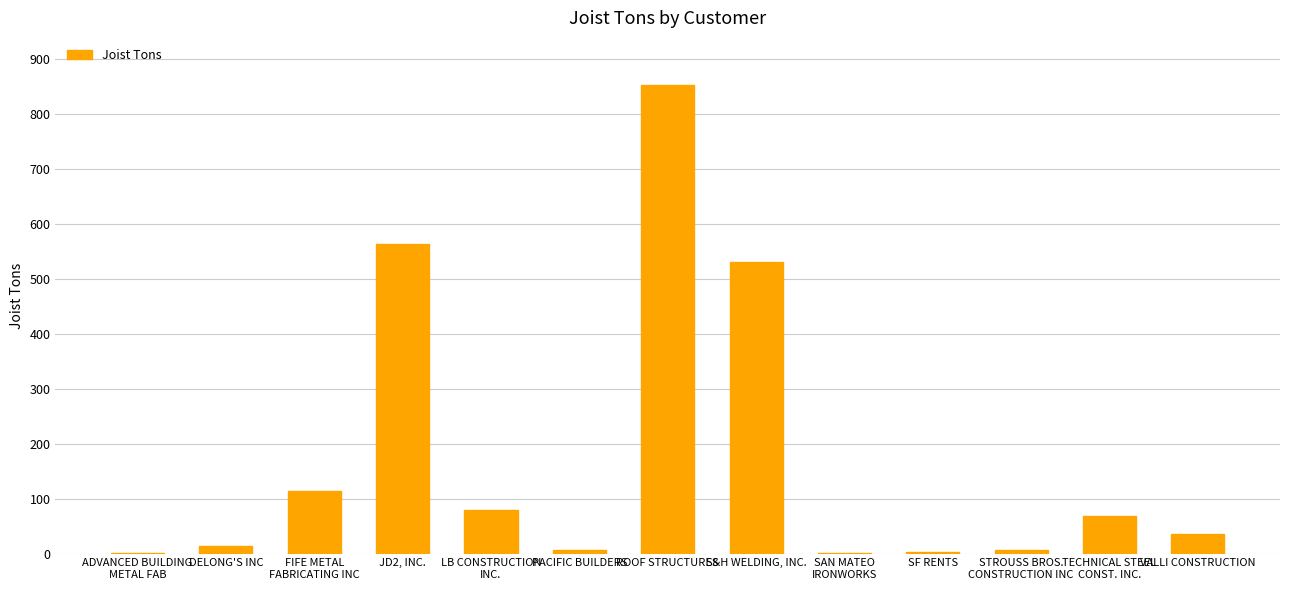

What is the ratio of the value at SF RENTS to the value at ADVANCED BUILDING
METAL FAB?

2.1